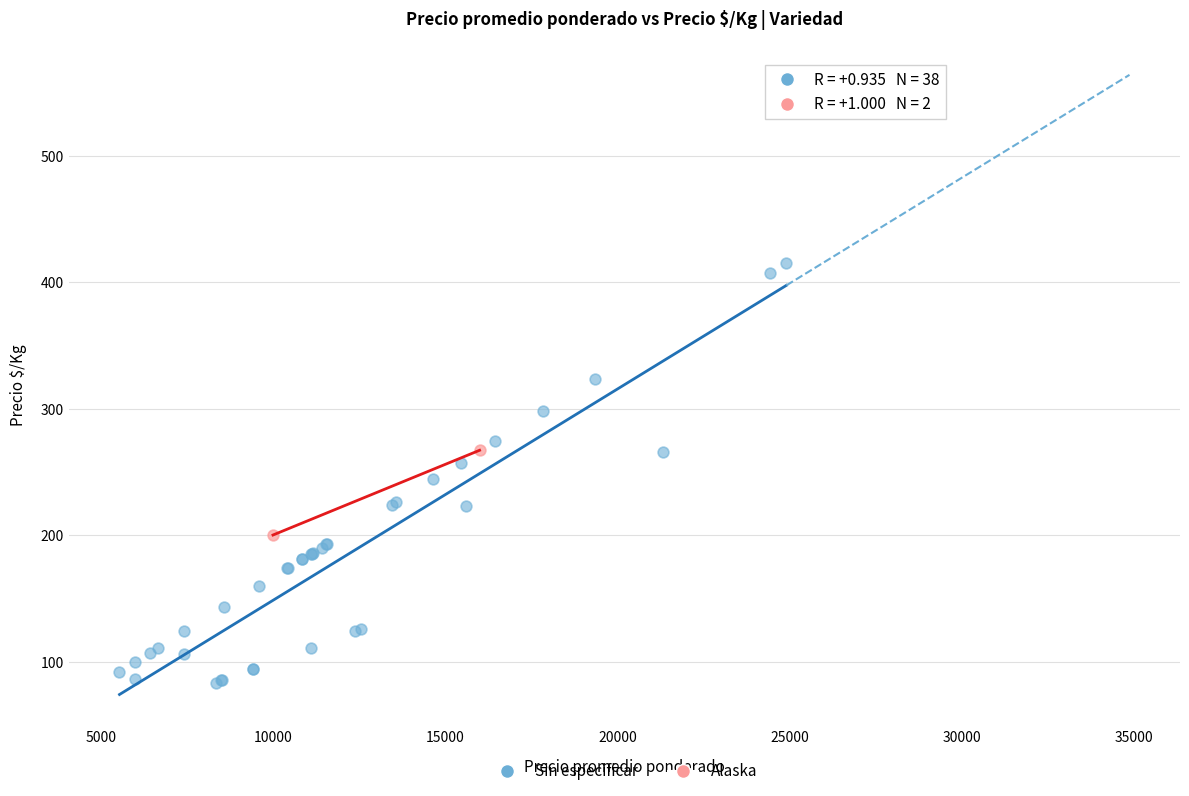

What are all the series names shown in the legend?

Sin especificar, Alaska